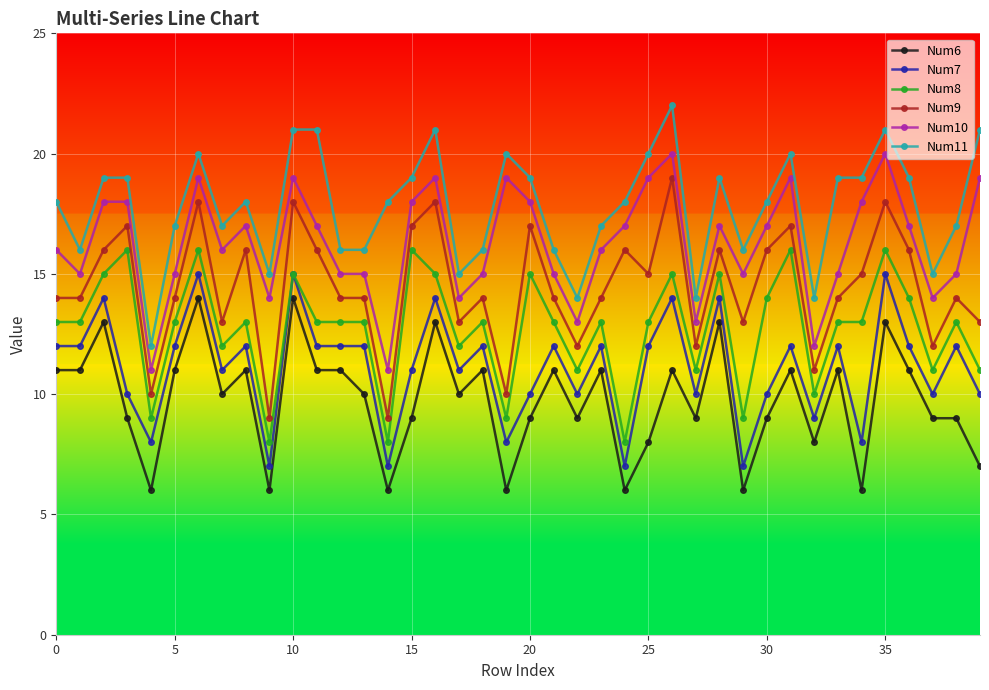

What is the value of the Num10 point at the 15th from the left?

11